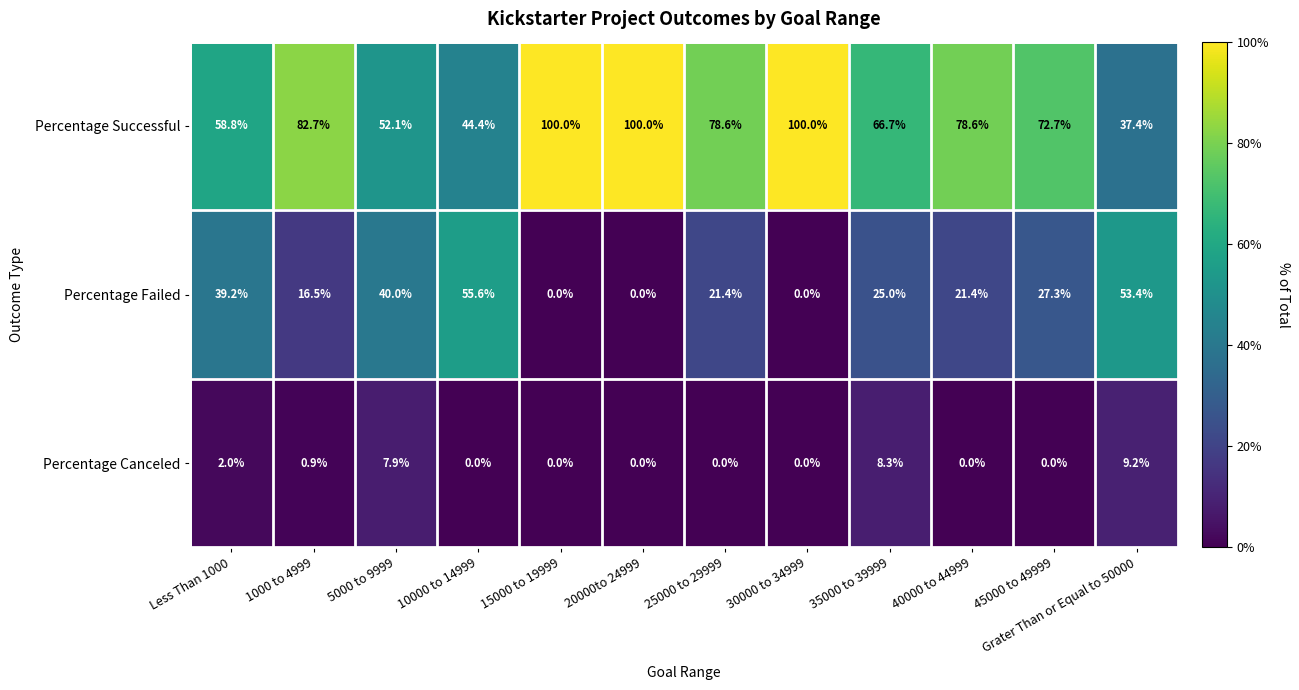

List the series in order of their peak value, highest first.

Percentage Successful, Percentage Failed, Percentage Canceled